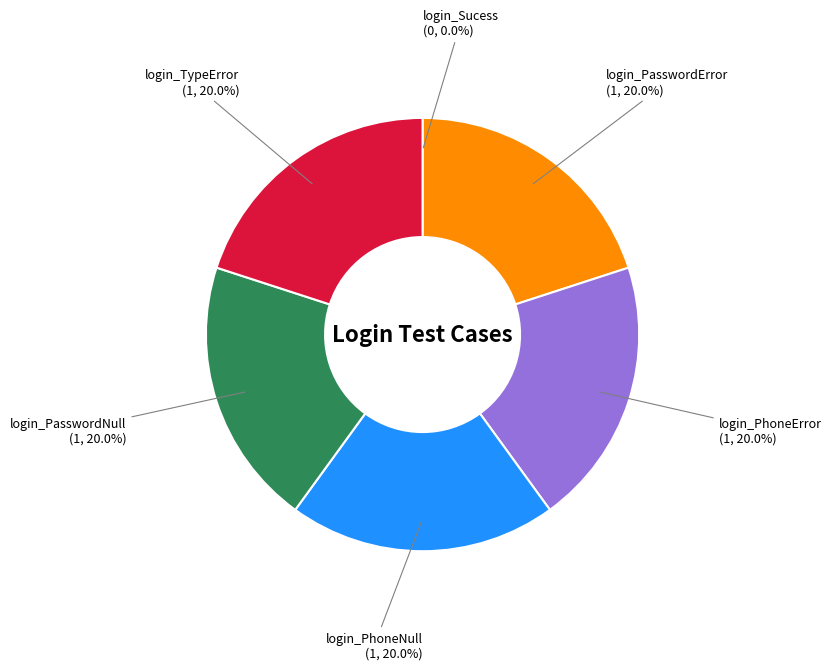

What percentage is the login_PhoneError slice, to the nearest percent?

20%